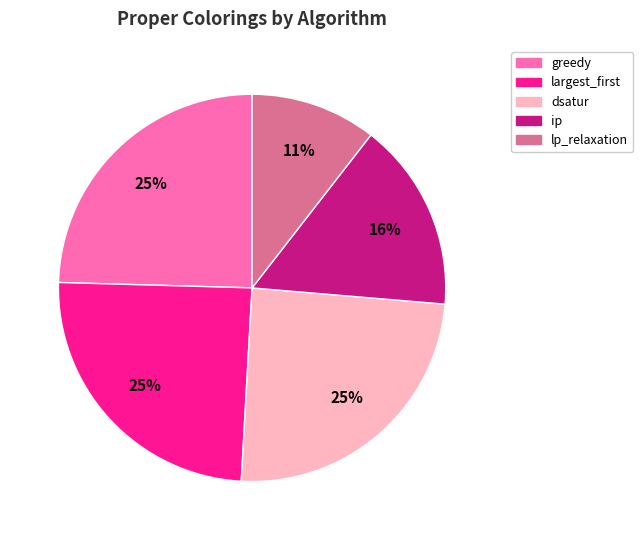

To the nearest percent, what is the difference between the largest and smallest slice percentages?

14%